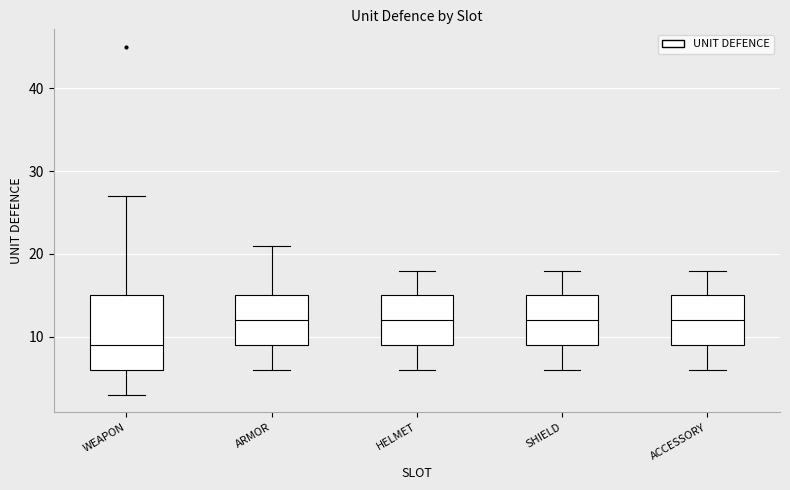

Which box has the lowest median line?

WEAPON